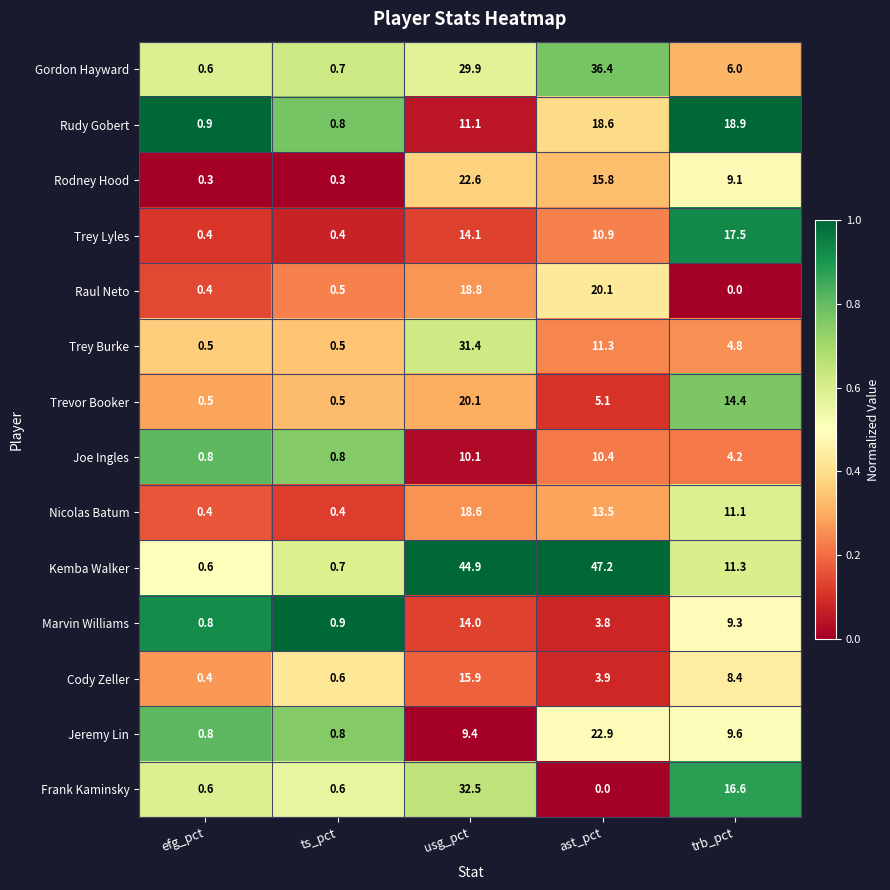

Is it true that Nicolas Batum equals 18.6 at usg_pct?

True